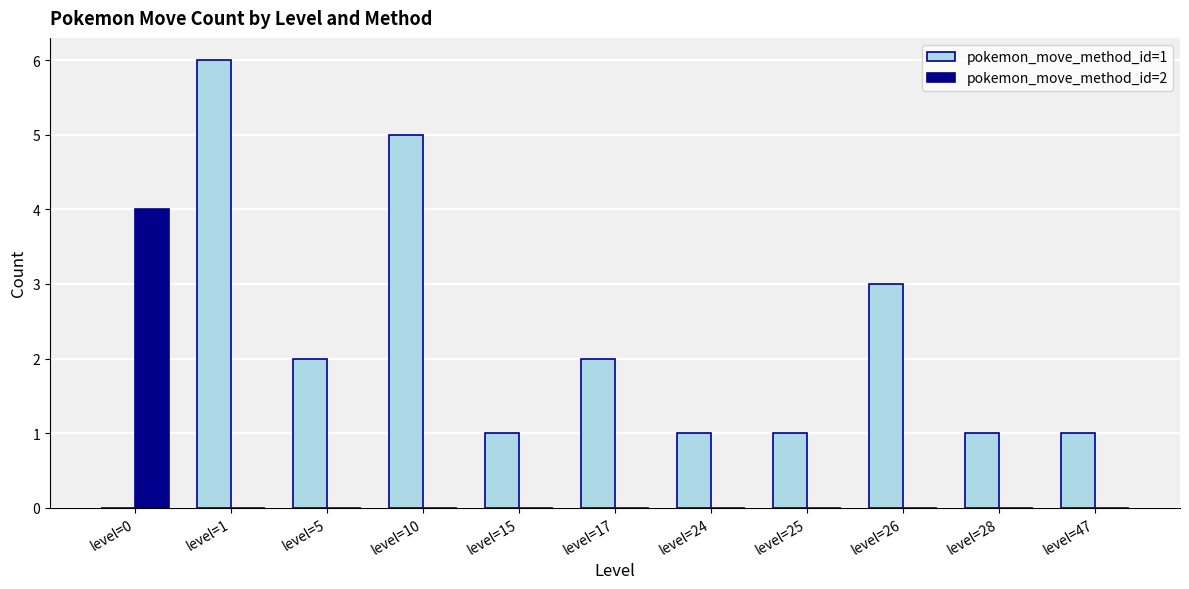

Is the value of pokemon_move_method_id=2 at level=47 greater than the value of pokemon_move_method_id=1 at level=17?

No